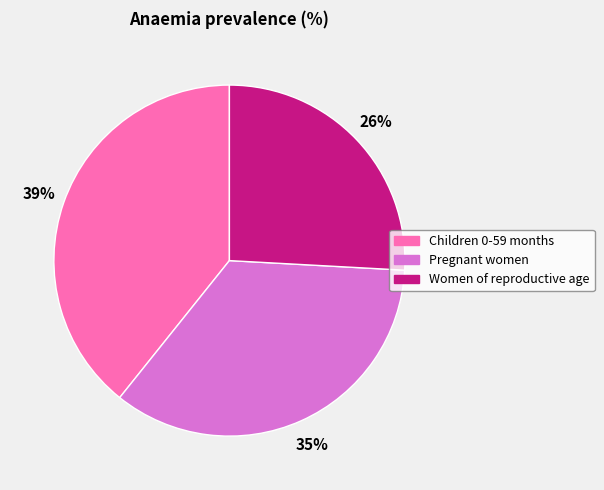

To the nearest percent, what is the difference between the Women of reproductive age and Pregnant women slice percentages?

9%